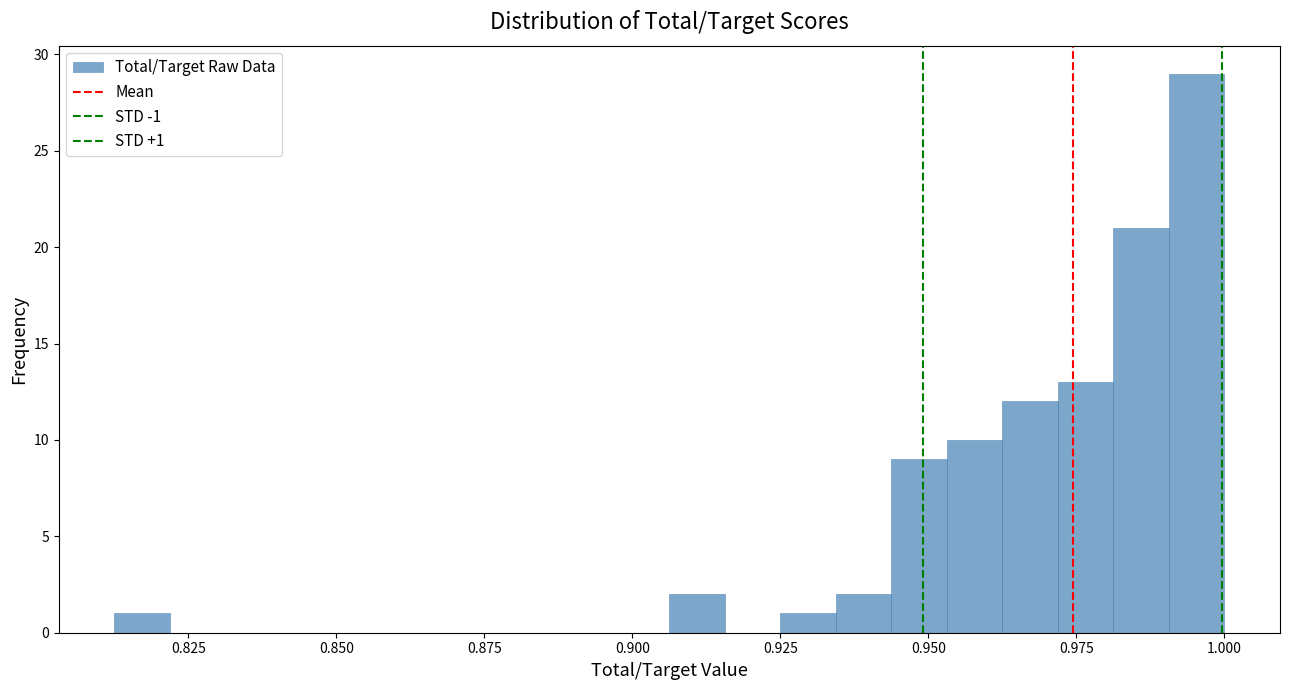

Read against the x-axis, roughly where is the centre of the tallest bar?

0.995